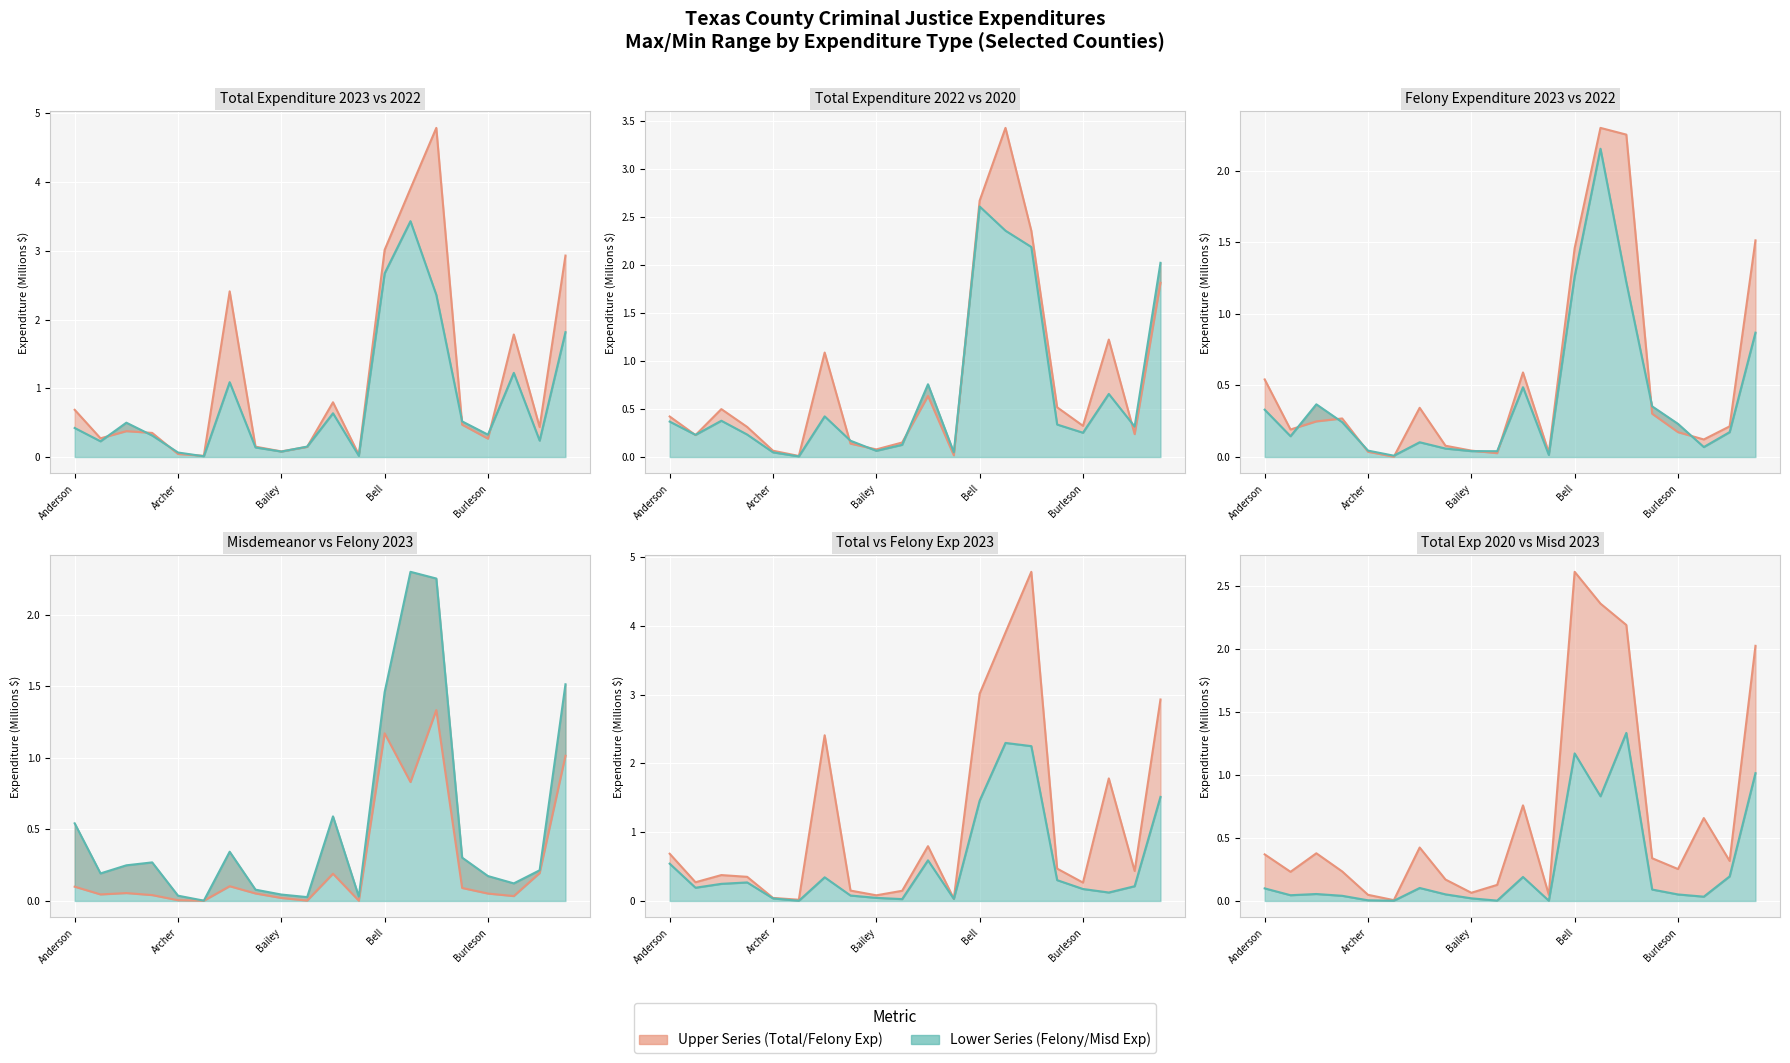

In misdExp_2023, how many points are lower than both neighbors (excluding endpoints)?

6